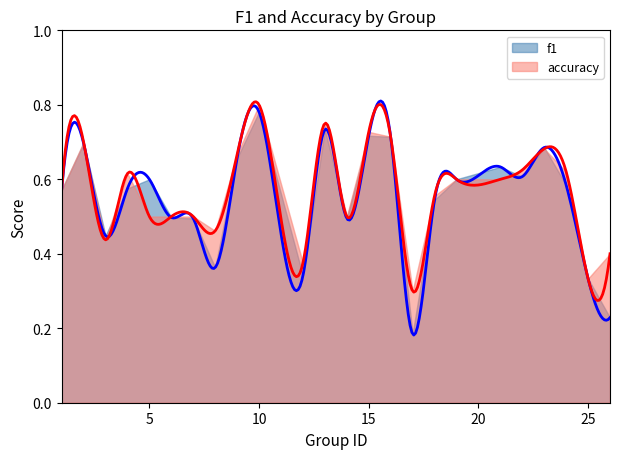

Is the value of f1 at 23 greater than the value of accuracy at 12?

Yes